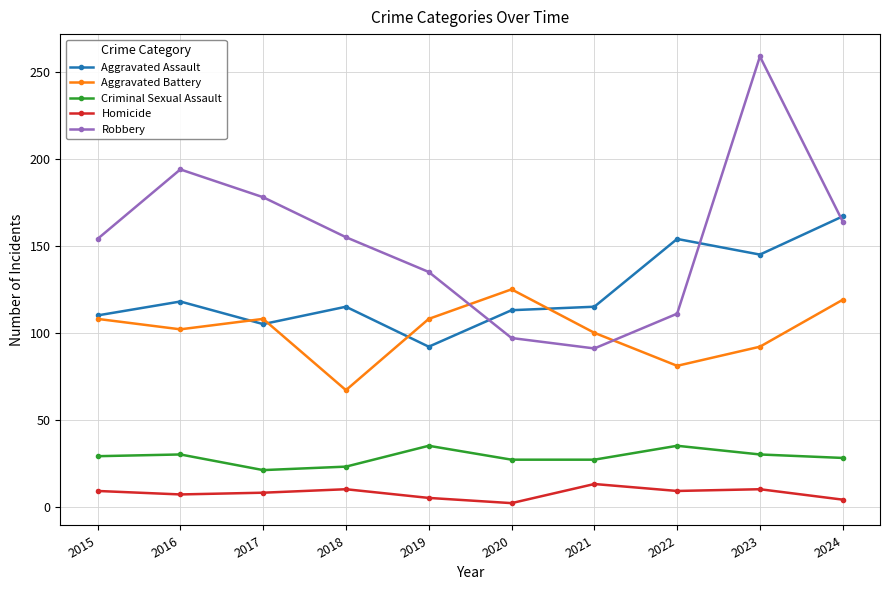

Which series has the largest range (max minus min)?

Robbery